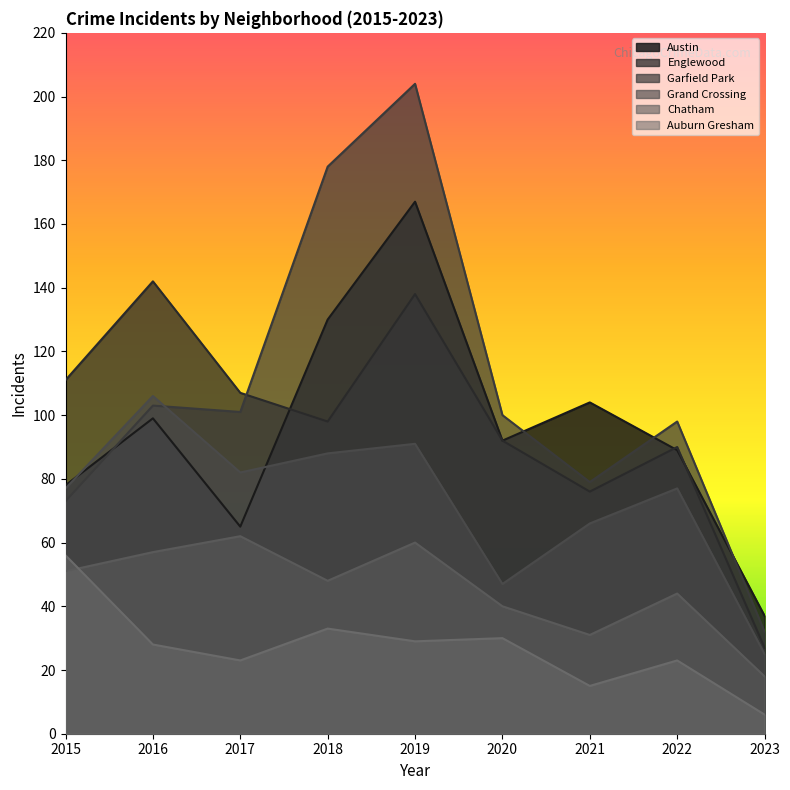

How many values in the Auburn Gresham series are below 28?

4